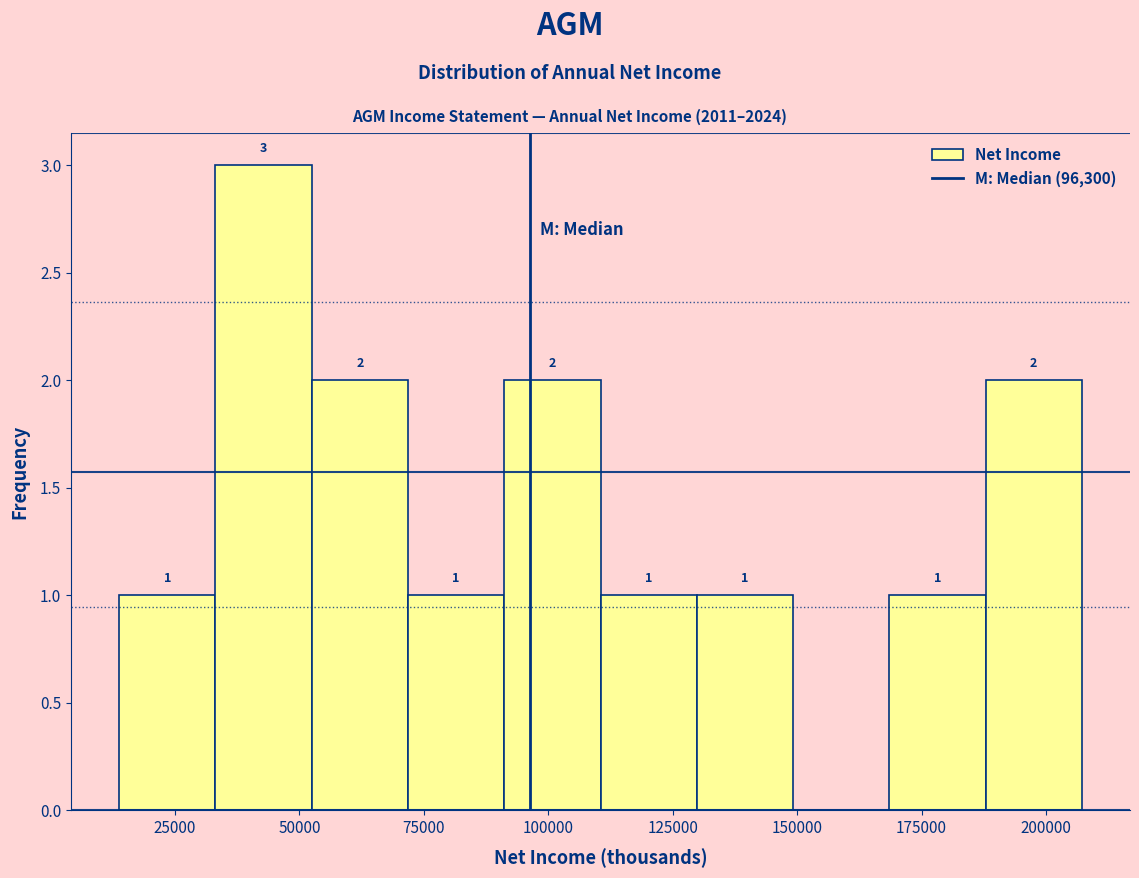

Around what value on the x-axis is the tallest bar? Give the approximate position of its centre, as read against the axis.

45000